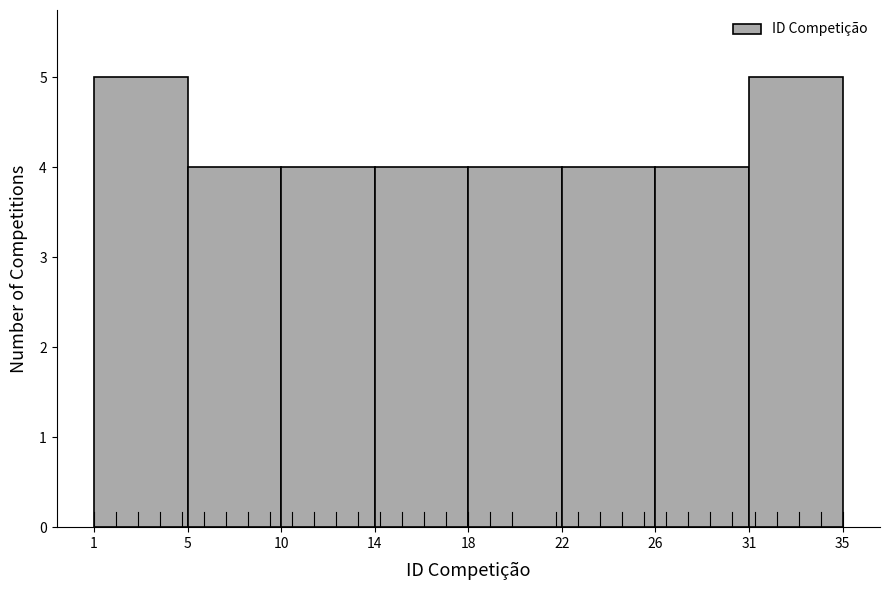

Reading left to right, list all the values displayed in this chart.

5	4	4	4	4	4	4	5